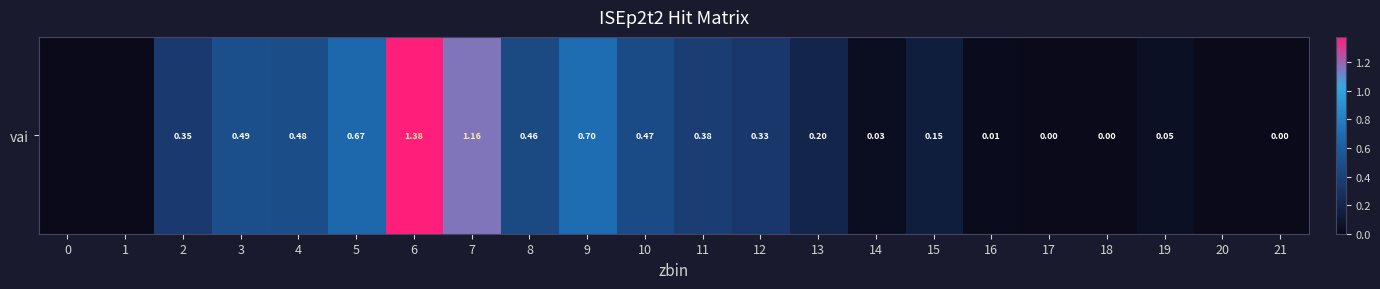

Reading left to right, extract all data points from this chart.

0.0	0.0	0.4	0.5	0.5	0.7	1.4	1.2	0.5	0.7	0.5	0.4	0.3	0.2	0.0	0.1	0.0	0.0	0.0	0.0	0.0	0.0